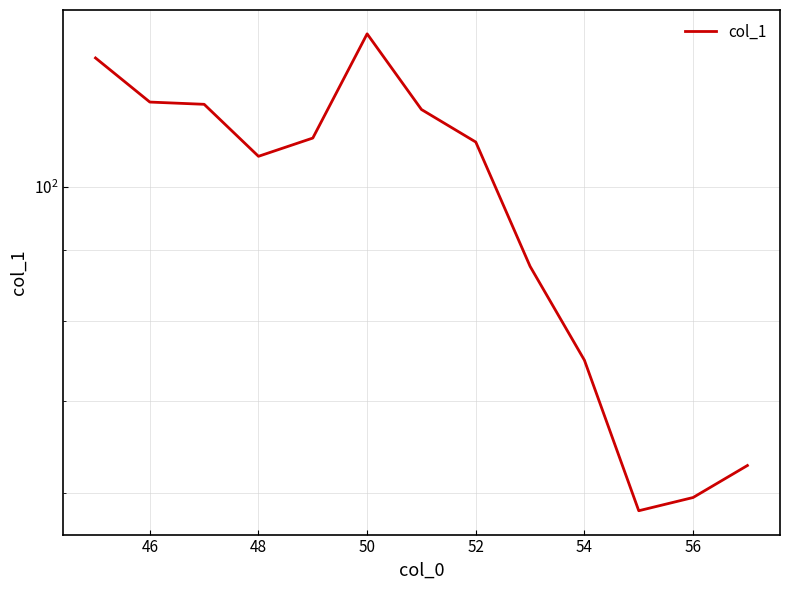

How many interior local peaks (higher than both neighbors) does the data have?

1